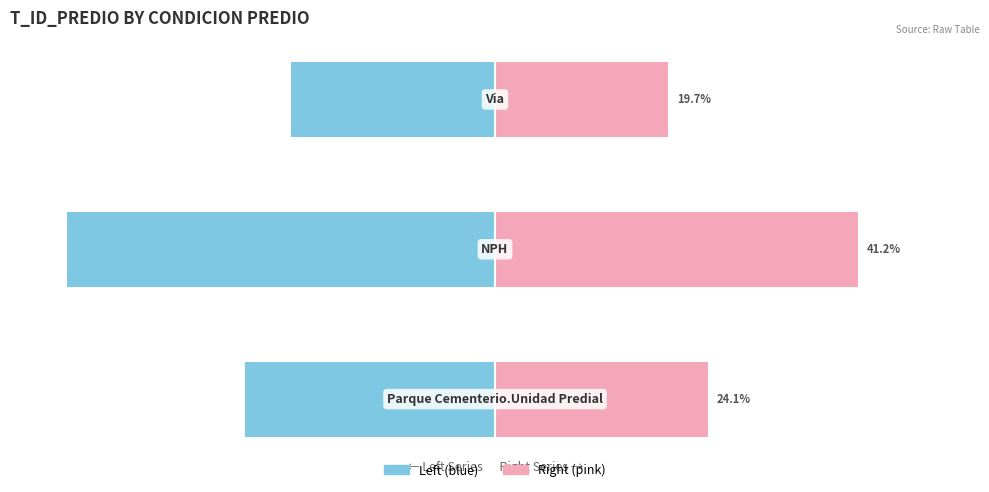

What is the total value across all series at 2?

-3.5